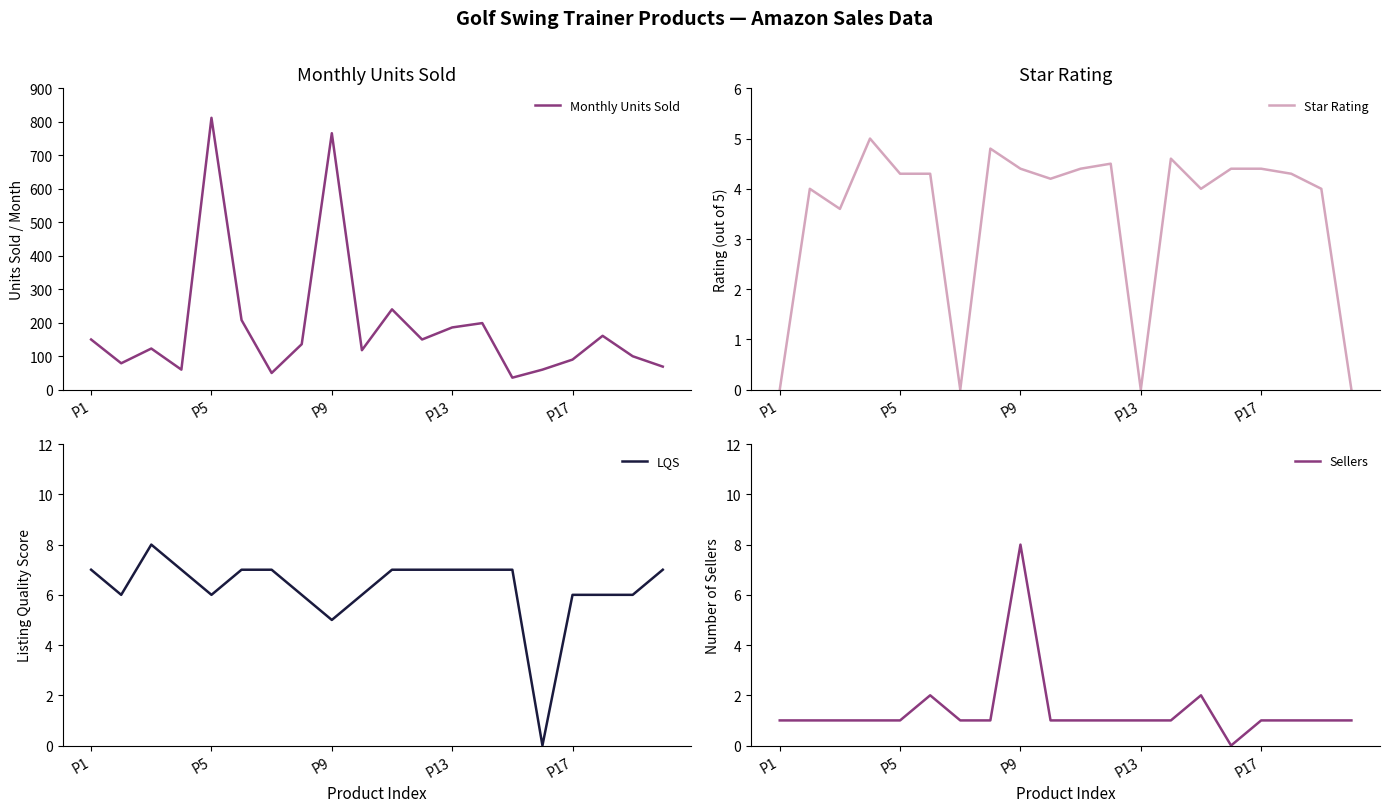

What is the lowest value of the Monthly Units Sold series?

36